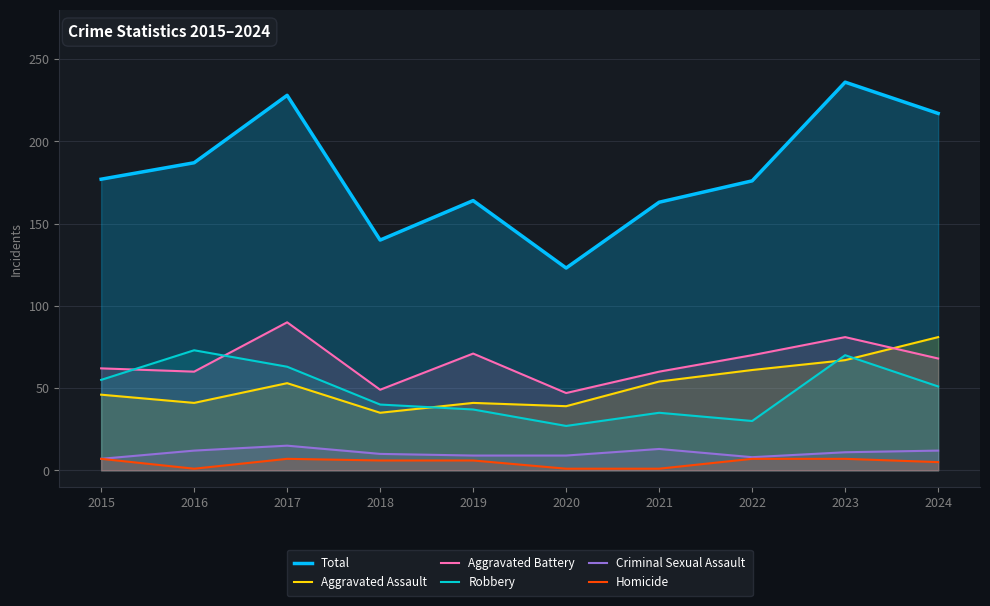

What is the difference between the second highest and minimum values in the Robbery series?

43